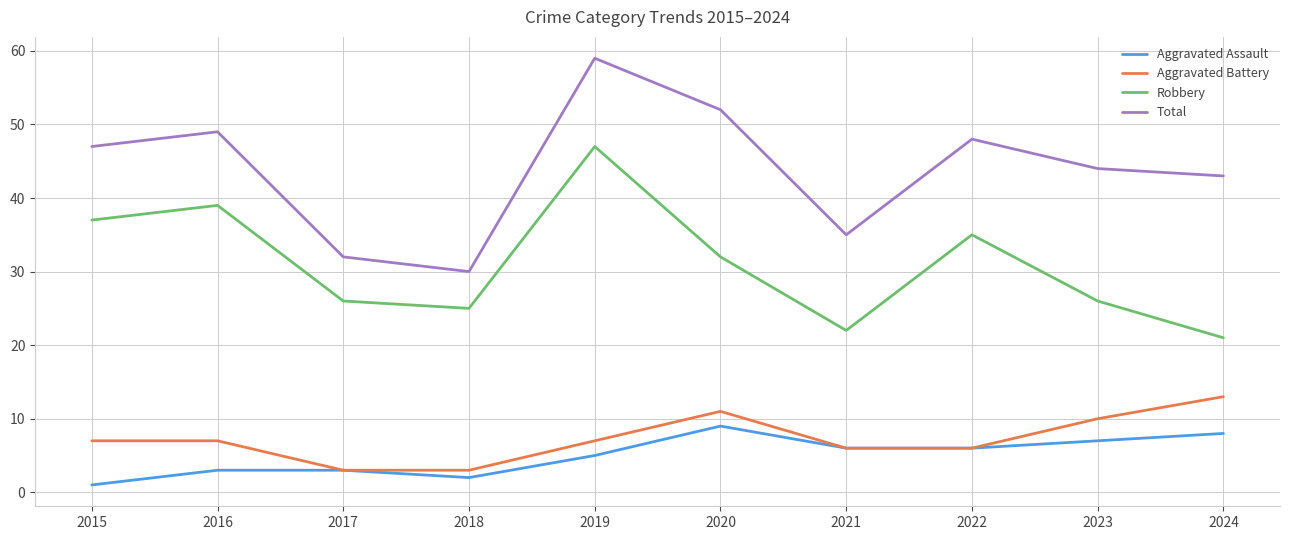

Which category has the lowest value across all series?

2015